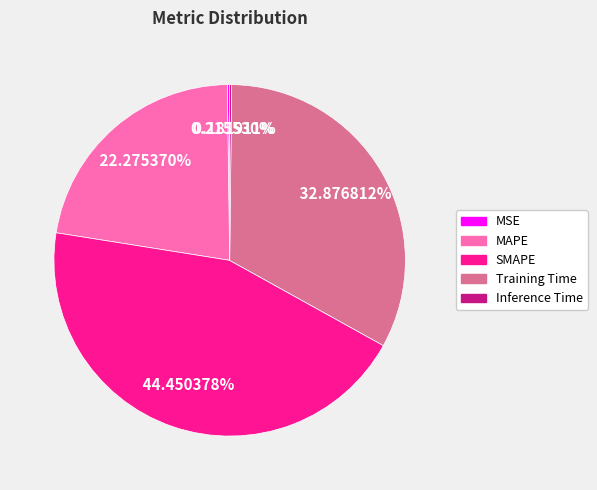

To the nearest percent, what percentage of the pie is Training Time?

33%